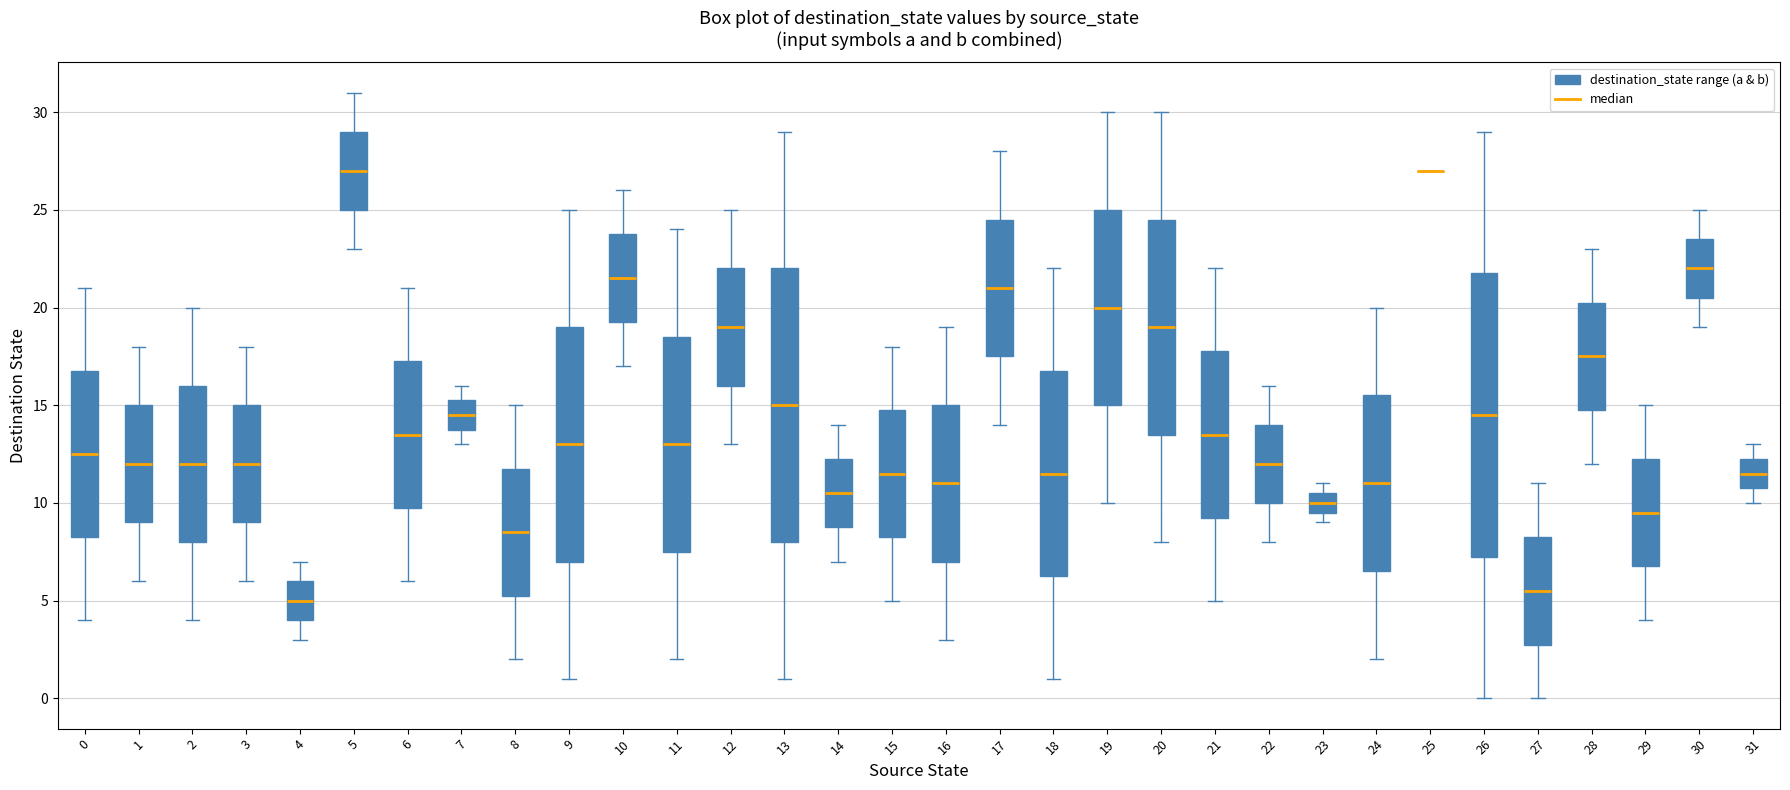

Reading left to right, read every box against the y-axis: the position of its median line, the range the box covers, and the ends of its whiskers. The values are not printed on the chart, so give them approximately, as read against the axis.

0: median 12.5, box 8.5 to 17.0, whiskers 4.0 to 21.0
1: median 12.0, box 9.0 to 15.0, whiskers 6.0 to 18.0
2: median 12.0, box 8.0 to 16.0, whiskers 4.0 to 20.0
3: median 12.0, box 9.0 to 15.0, whiskers 6.0 to 18.0
4: median 5.0, box 4.0 to 6.0, whiskers 3.0 to 7.0
5: median 27.0, box 25.0 to 29.0, whiskers 23.0 to 31.0
6: median 13.5, box 10.0 to 17.5, whiskers 6.0 to 21.0
7: median 14.5, box 14.0 to 15.5, whiskers 13.0 to 16.0
8: median 8.5, box 5.5 to 12.0, whiskers 2.0 to 15.0
9: median 13.0, box 7.0 to 19.0, whiskers 1.0 to 25.0
10: median 21.5, box 19.5 to 24.0, whiskers 17.0 to 26.0
11: median 13.0, box 7.5 to 18.5, whiskers 2.0 to 24.0
12: median 19.0, box 16.0 to 22.0, whiskers 13.0 to 25.0
13: median 15.0, box 8.0 to 22.0, whiskers 1.0 to 29.0
14: median 10.5, box 9.0 to 12.5, whiskers 7.0 to 14.0
15: median 11.5, box 8.5 to 15.0, whiskers 5.0 to 18.0
16: median 11.0, box 7.0 to 15.0, whiskers 3.0 to 19.0
17: median 21.0, box 17.5 to 24.5, whiskers 14.0 to 28.0
18: median 11.5, box 6.5 to 17.0, whiskers 1.0 to 22.0
19: median 20.0, box 15.0 to 25.0, whiskers 10.0 to 30.0
20: median 19.0, box 13.5 to 24.5, whiskers 8.0 to 30.0
21: median 13.5, box 9.5 to 18.0, whiskers 5.0 to 22.0
22: median 12.0, box 10.0 to 14.0, whiskers 8.0 to 16.0
23: median 10.0, box 9.5 to 10.5, whiskers 9.0 to 11.0
24: median 11.0, box 6.5 to 15.5, whiskers 2.0 to 20.0
25: box collapsed to a line at 27.0, whiskers 27.0 to 27.0
26: median 14.5, box 7.5 to 22.0, whiskers 0.0 to 29.0
27: median 5.5, box 3.0 to 8.5, whiskers 0.0 to 11.0
28: median 17.5, box 15.0 to 20.5, whiskers 12.0 to 23.0
29: median 9.5, box 7.0 to 12.5, whiskers 4.0 to 15.0
30: median 22.0, box 20.5 to 23.5, whiskers 19.0 to 25.0
31: median 11.5, box 11.0 to 12.5, whiskers 10.0 to 13.0